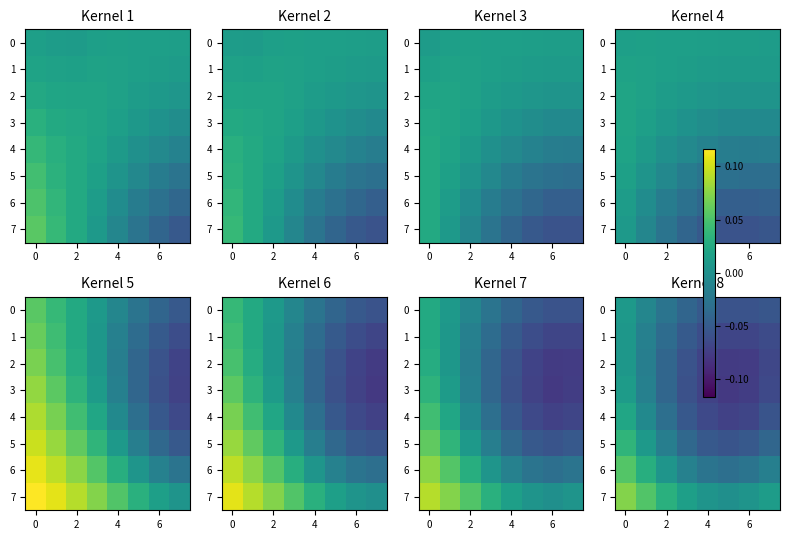

What is the sum of all 4 values?

-0.3